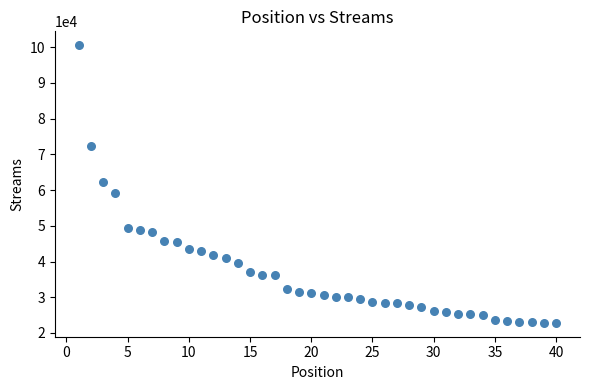

What is the range of X values (max minus min)?

39